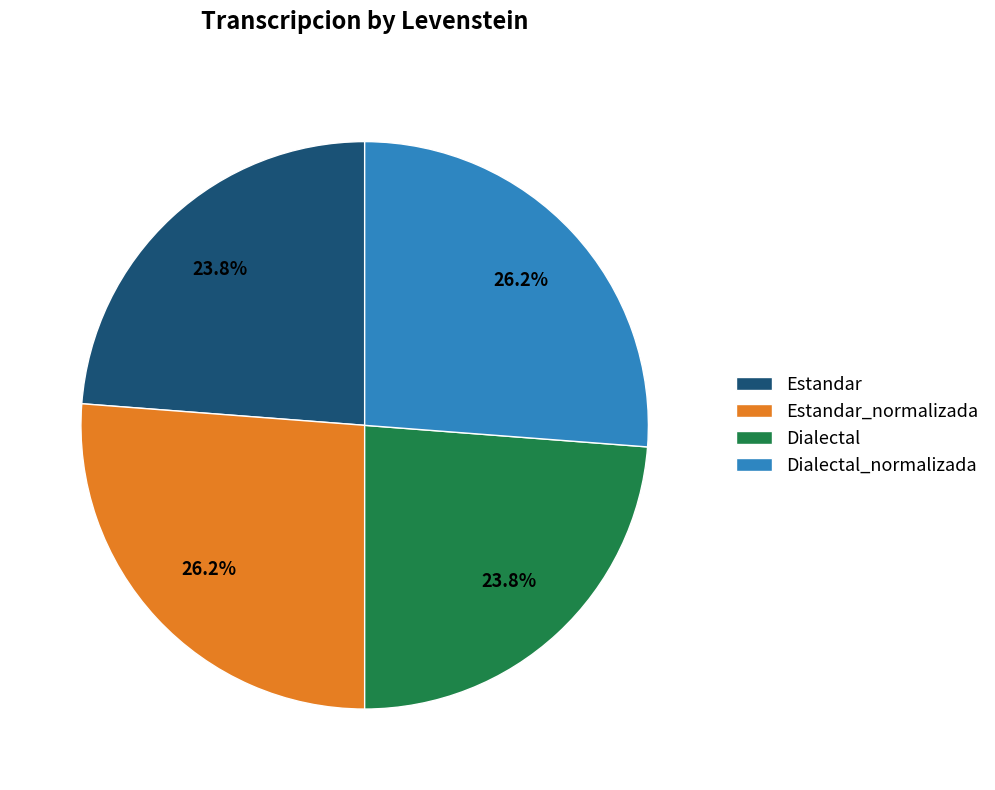

What is the ratio of the value at Estandar_normalizada to the value at Estandar?

1.1